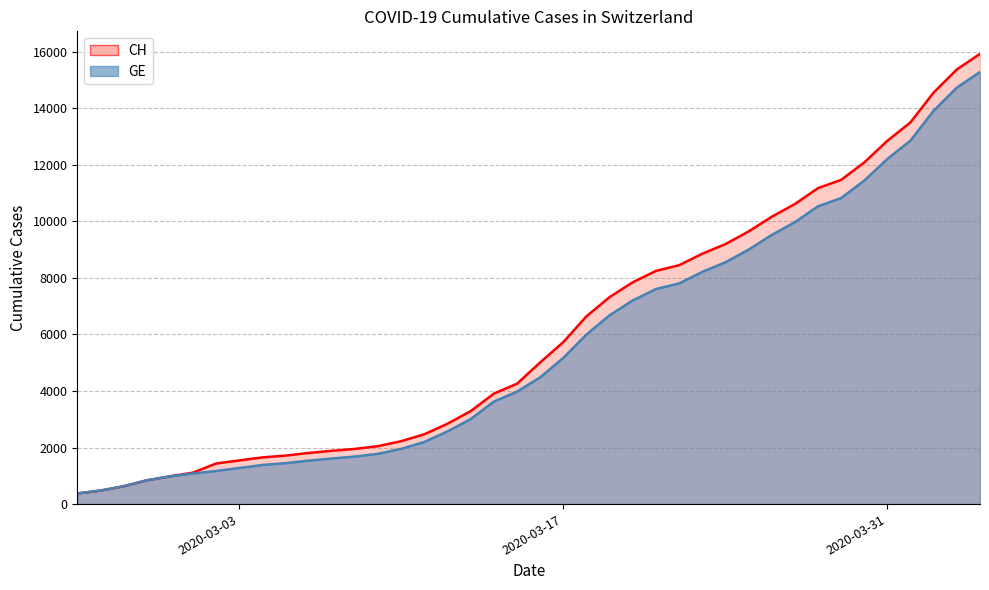

How many data points in GE are above 4485?

19